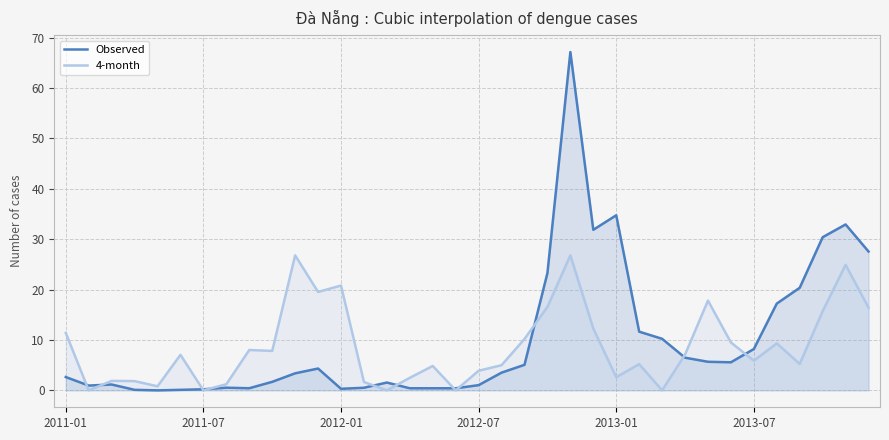

At how many categories does at least one series exceed 1?

32